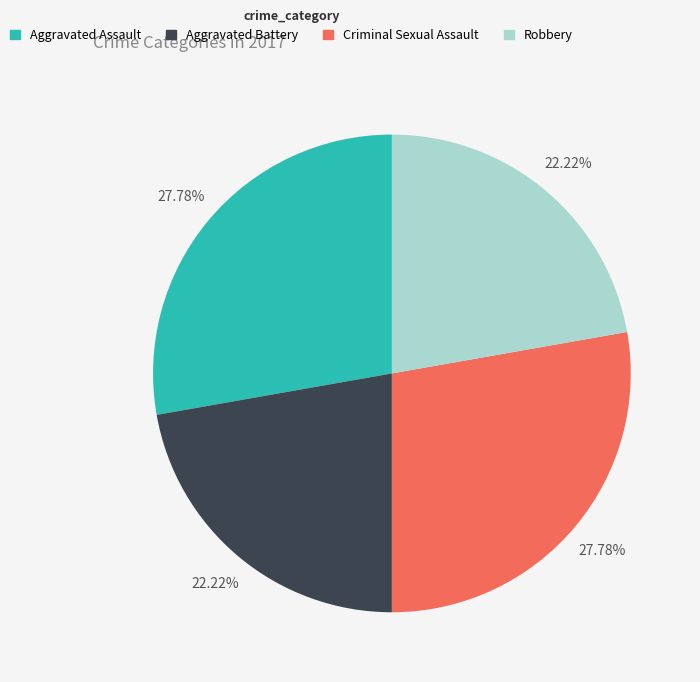

To the nearest percent, what percentage of the pie is Criminal Sexual Assault?

28%